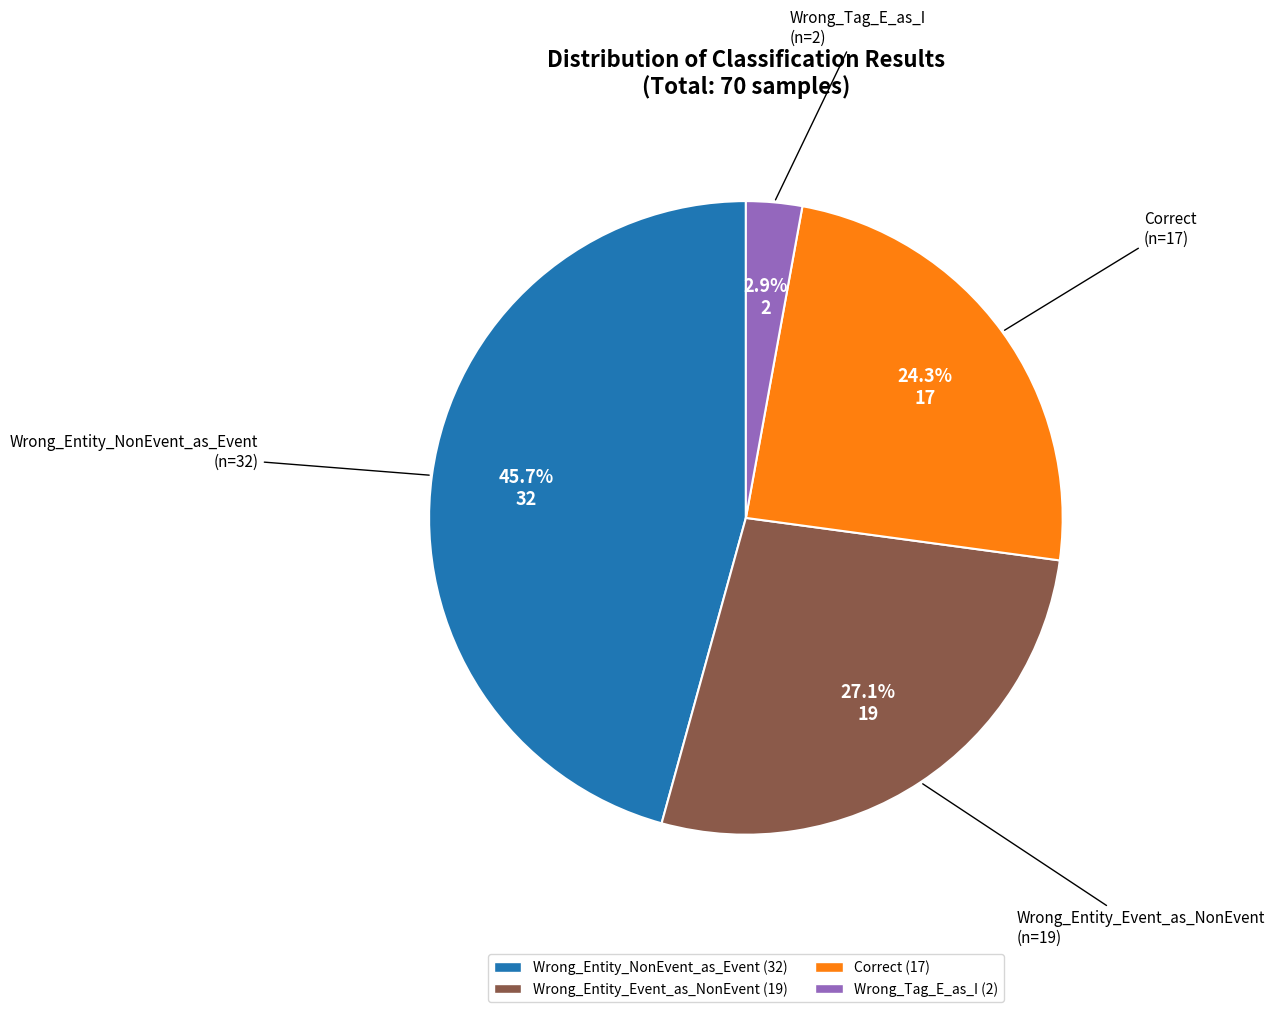

Combined, do Wrong_Tag_E_as_I and Wrong_Entity_NonEvent_as_Event account for over 50%?

No